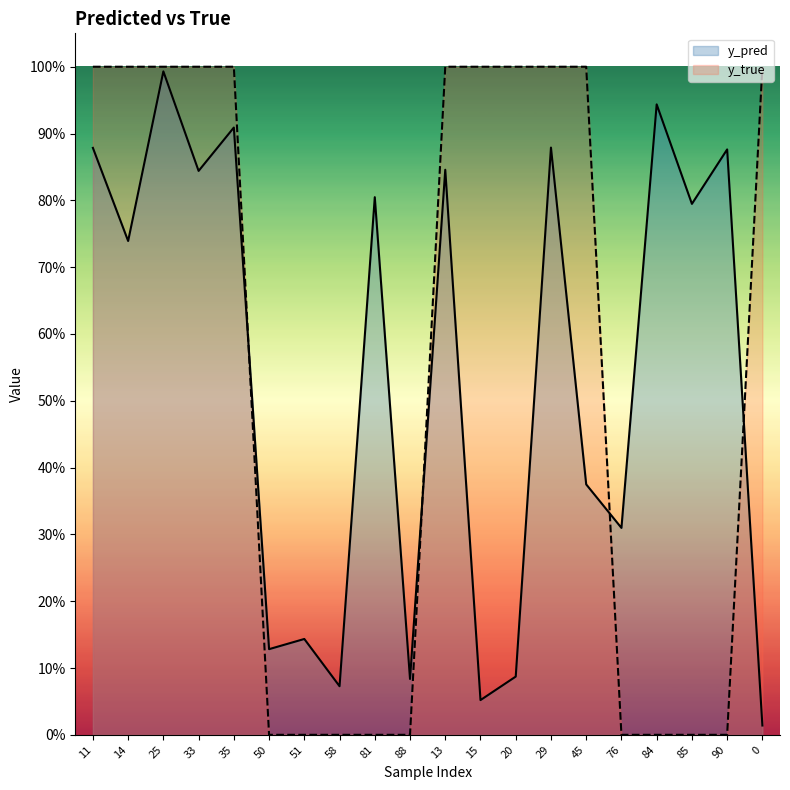

Between 20 and 11, which is larger?

11